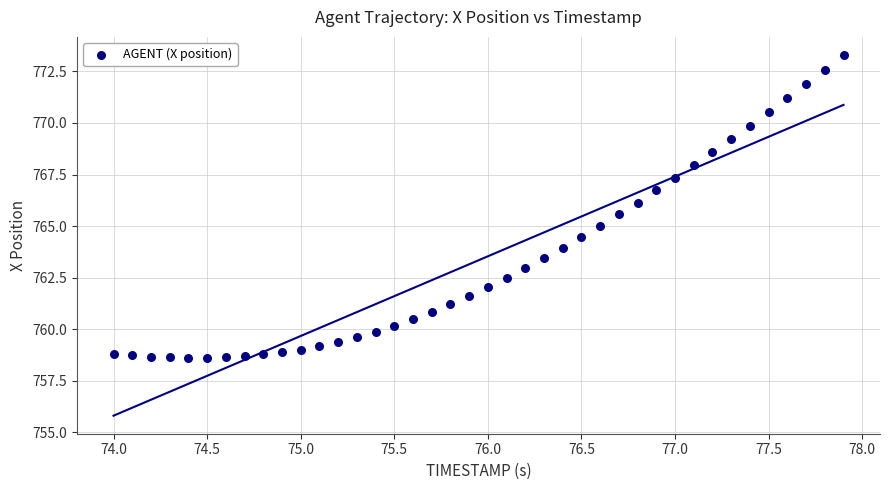

What is the range of X values (max minus min)?

3.9